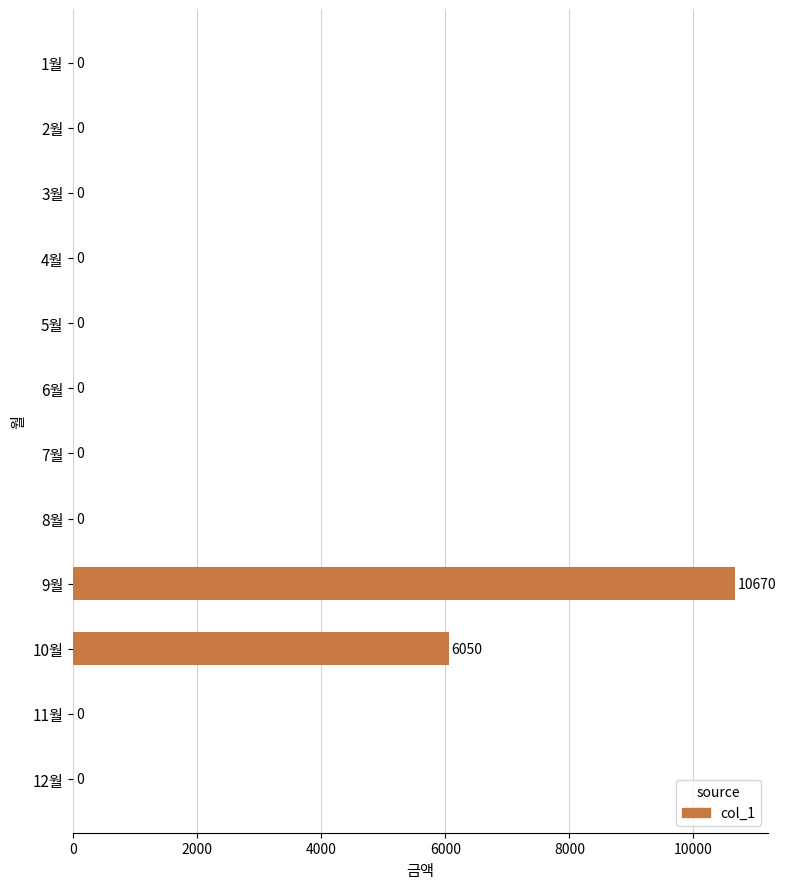

Which category has the highest value across all series?

9월